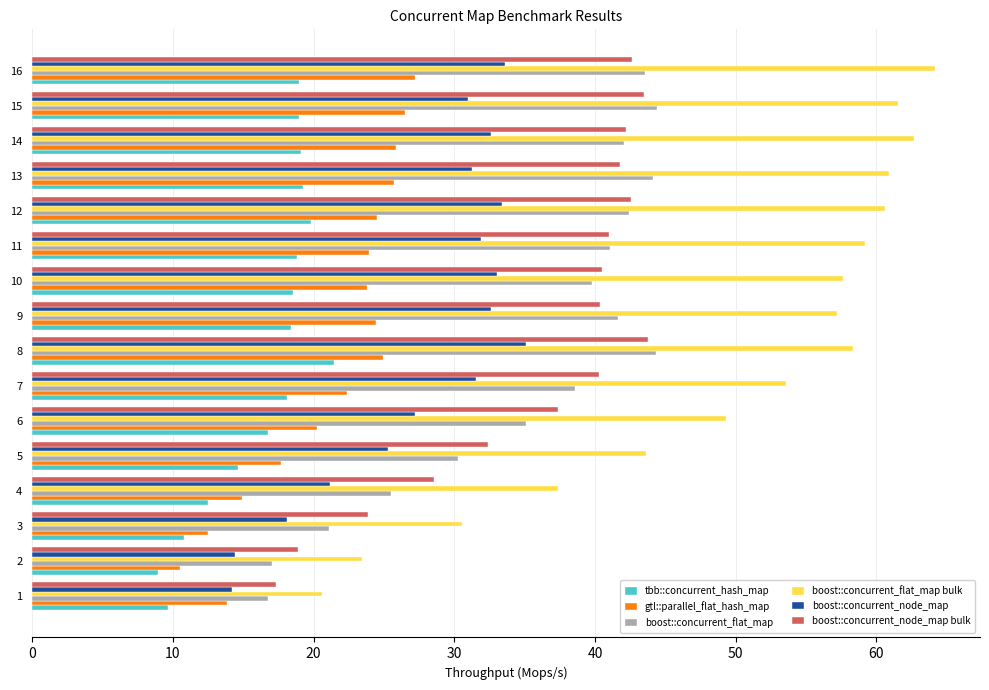

Rank the series by their maximum value, from highest to lowest.

boost::concurrent_flat_map bulk, boost::concurrent_flat_map, boost::concurrent_node_map bulk, boost::concurrent_node_map, gtl::parallel_flat_hash_map, tbb::concurrent_hash_map